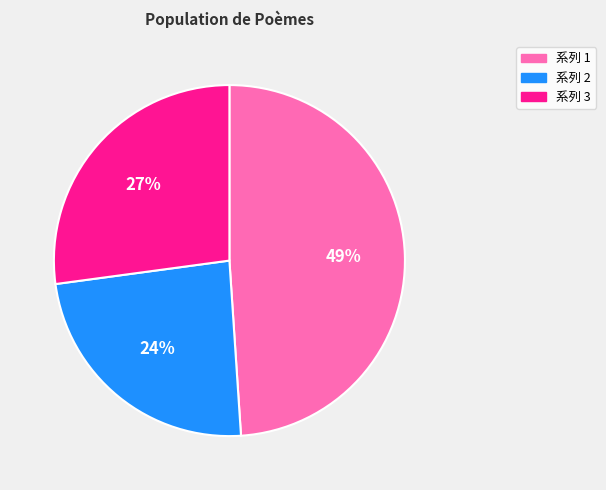

Is there a majority slice in this chart?

No